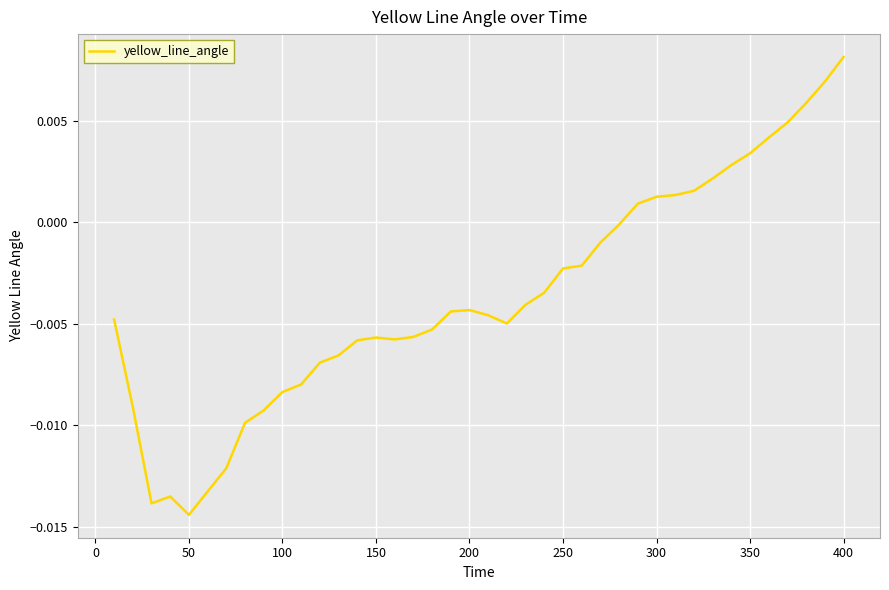

How many interior local peaks (higher than both neighbors) does the data have?

3